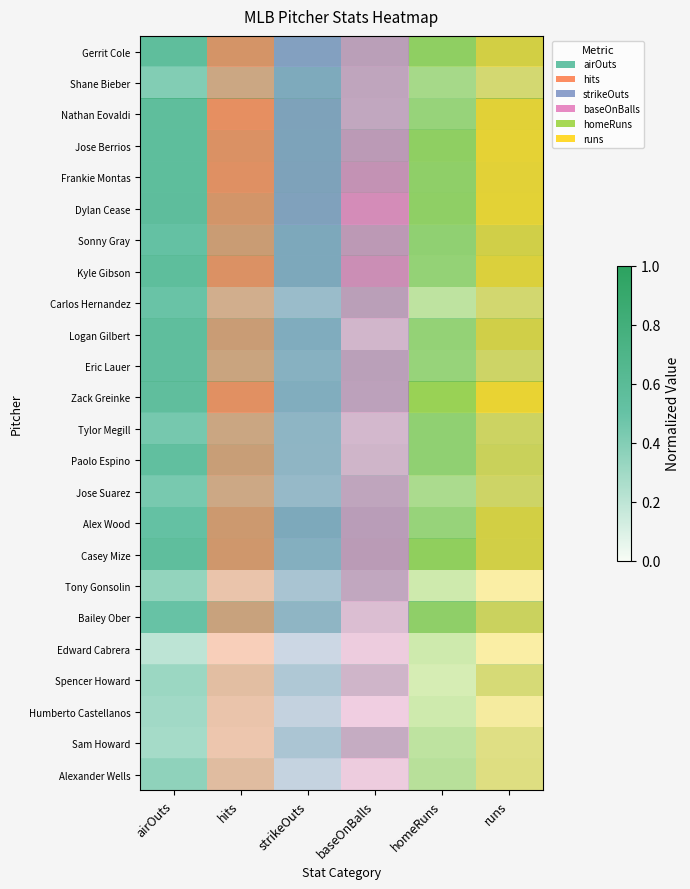

What is the sum of the row_0 values at runs and strikeOuts?

1.7